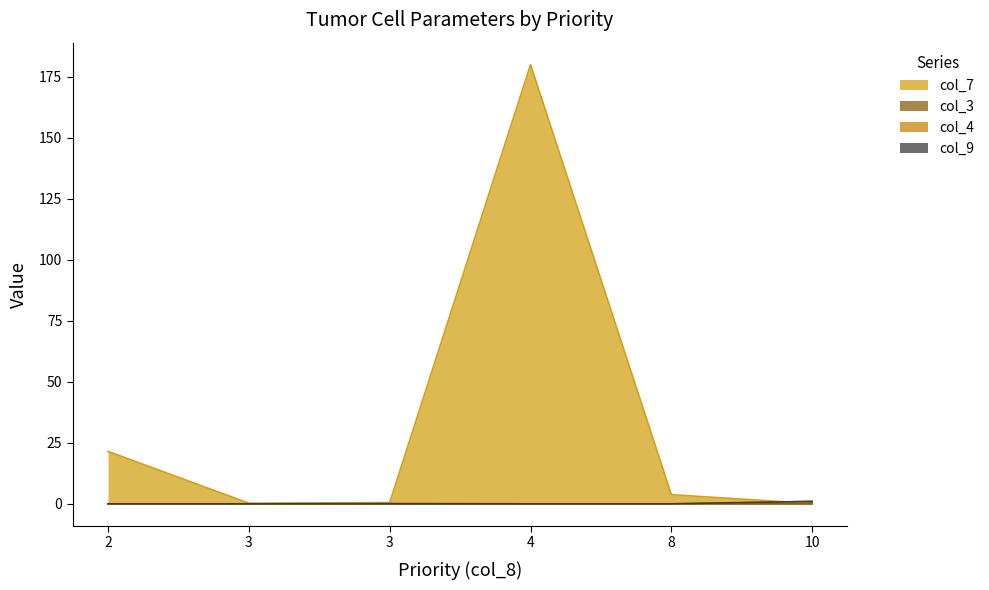

What is the maximum value shown in the chart?

180.0